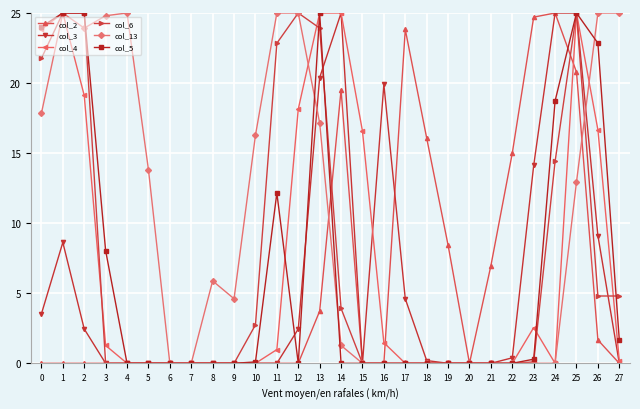

Is it true that col_3 equals 27.9 at 16?

False